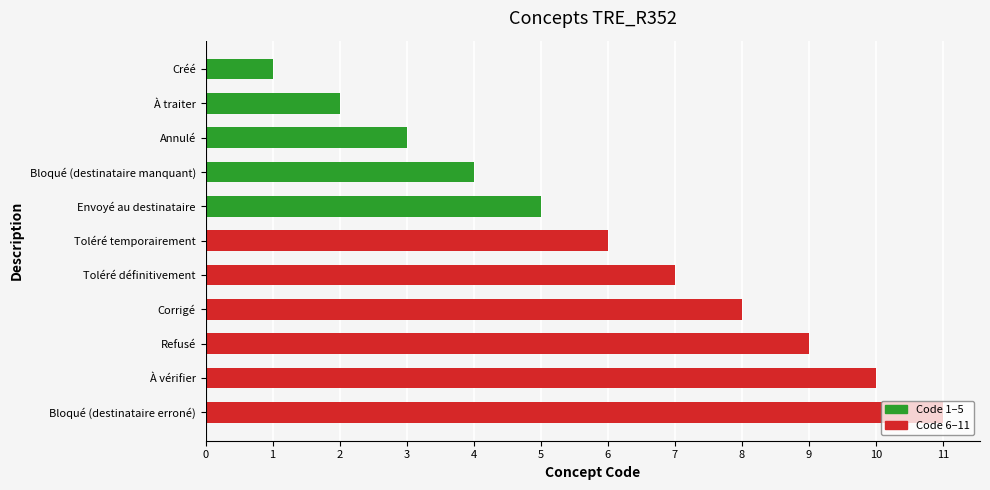

What is the difference between the second highest and second lowest values?

8